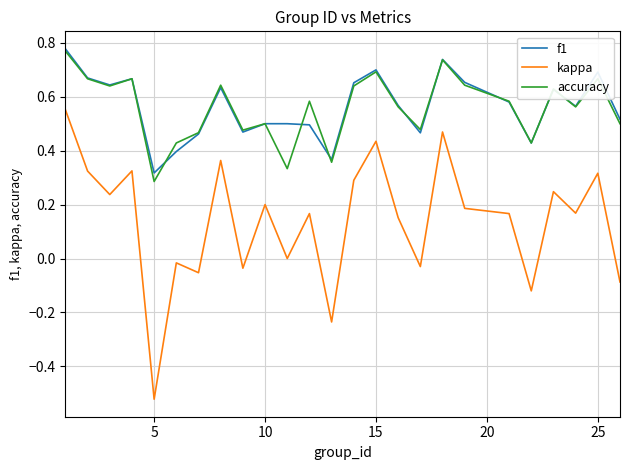

True or false: kappa and f1 cross at least once.

False